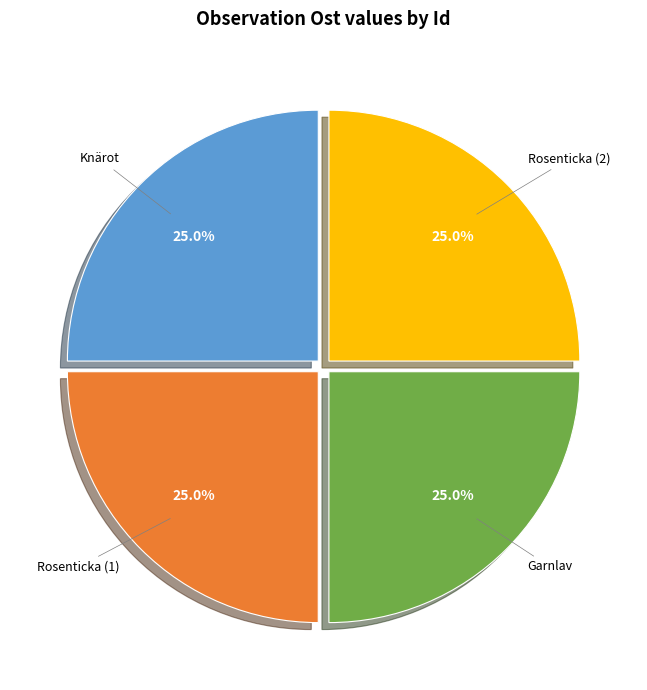

Count the number of slices in the pie.

4